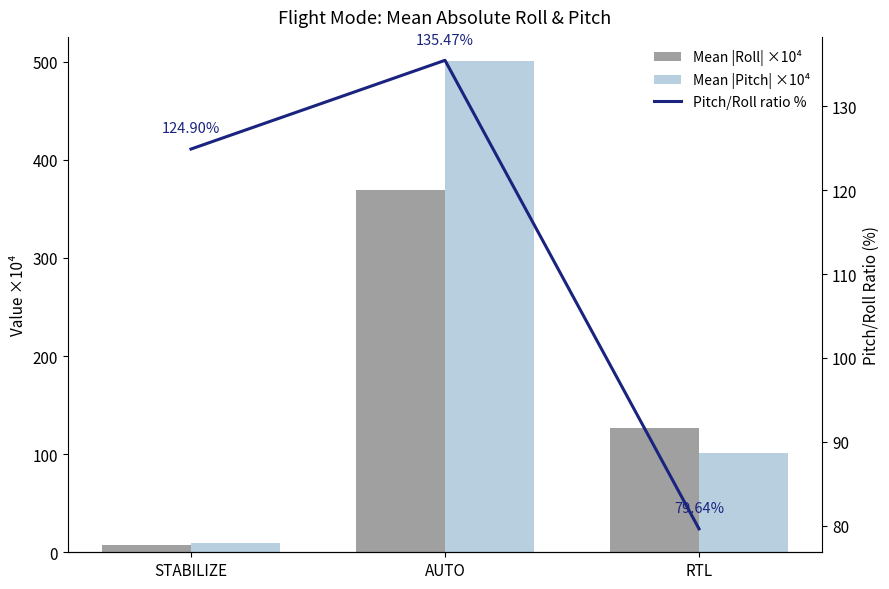

What is the average value of the Mean |Roll| ×10⁴ series?

167.8